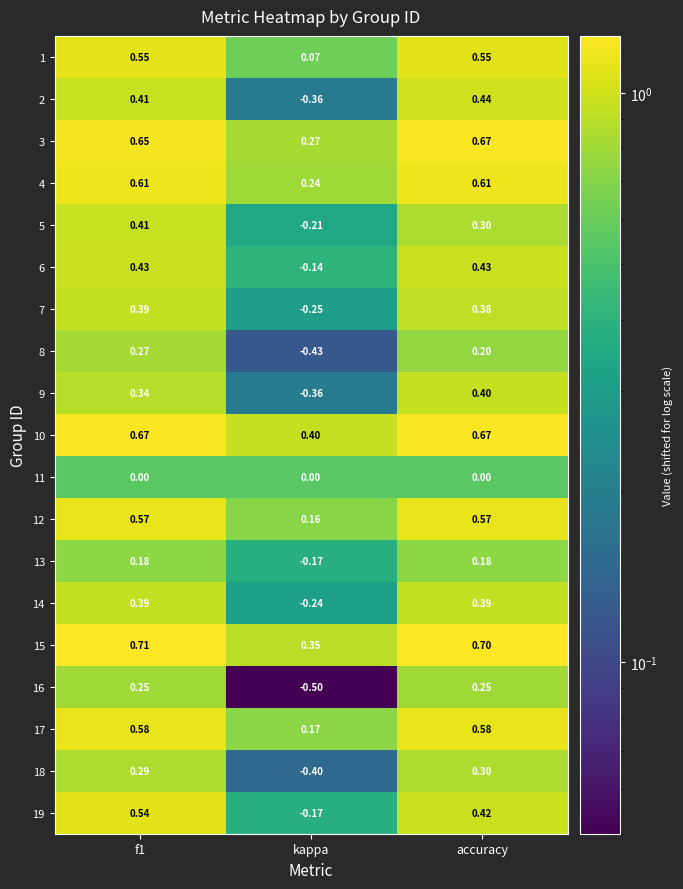

Which category has the lowest value across all series?

kappa